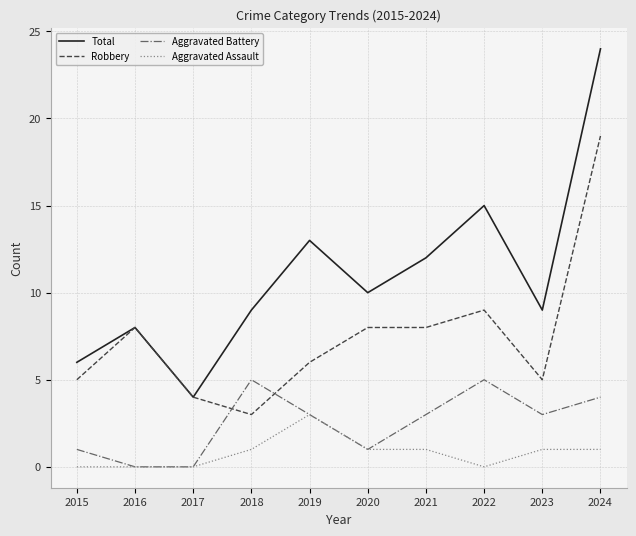

True or false: Aggravated Assault and Total cross at least once.

False